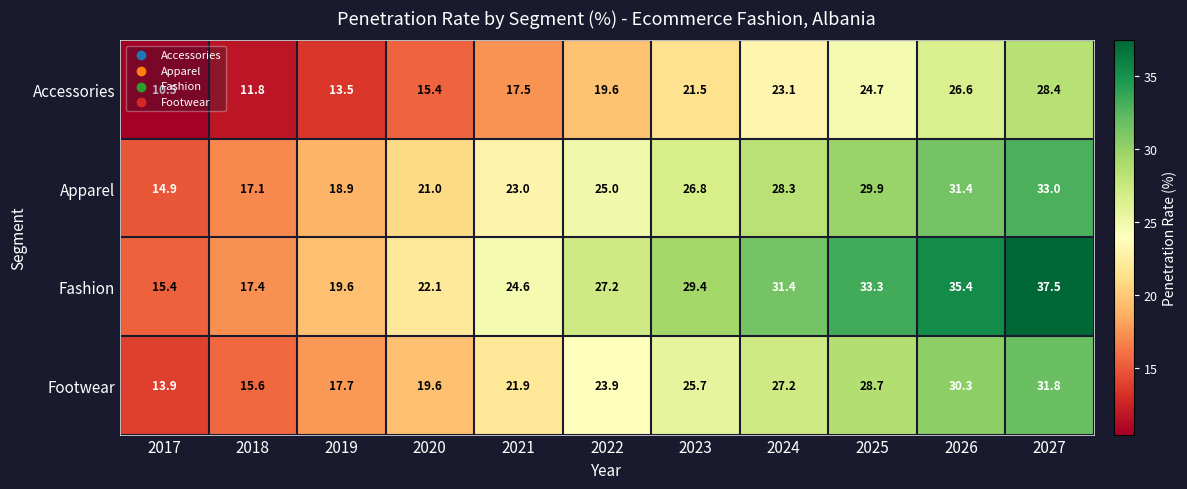

At which category does the chart reach its peak across all series?

2027